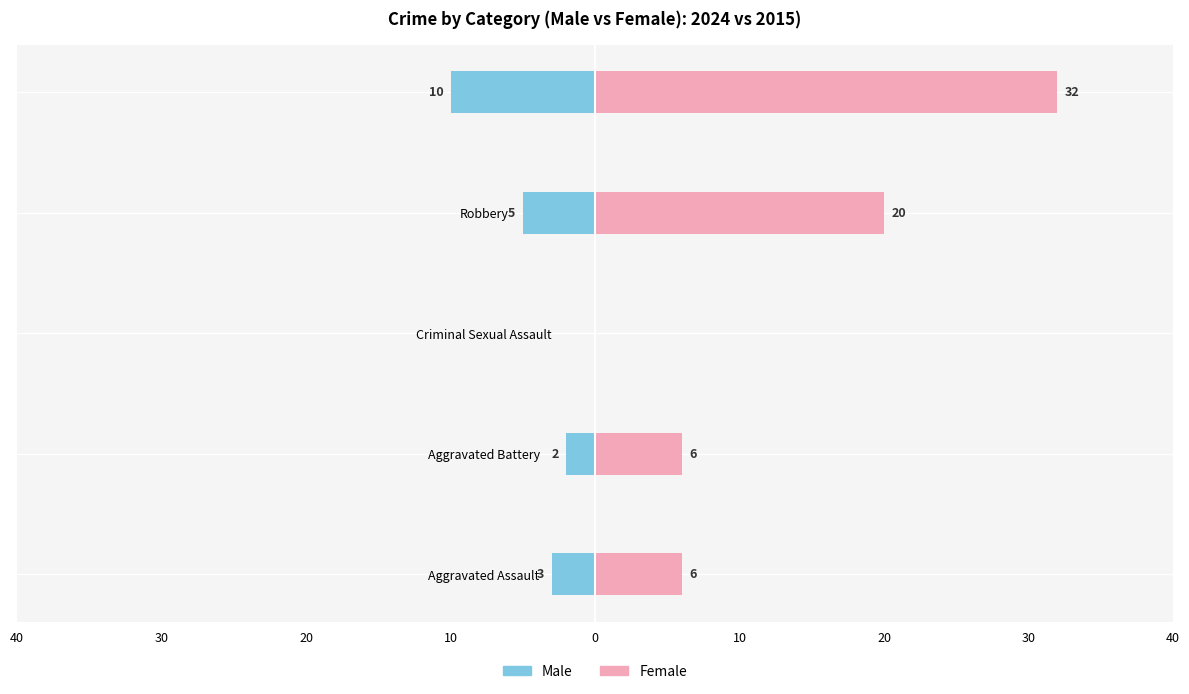

What is the value of the Female bar at the 5th from the left?

32